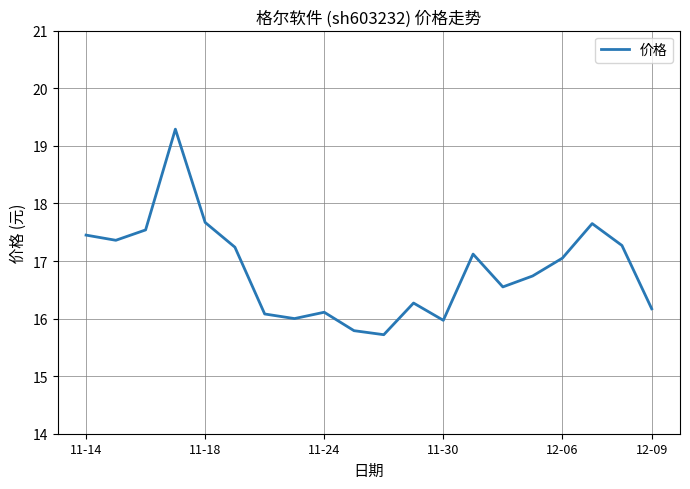

What is the maximum value shown in the chart?

19.3